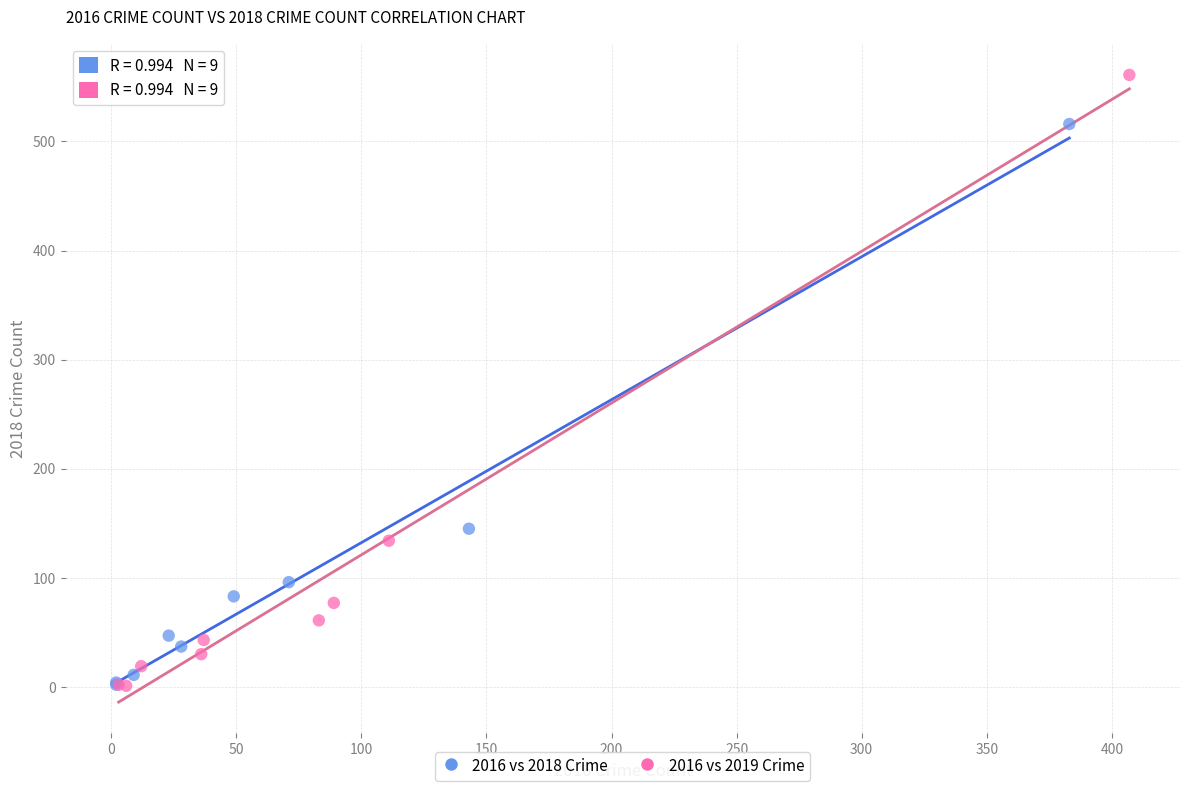

Which series contains the highest Y value?

2016 vs 2019 Crime